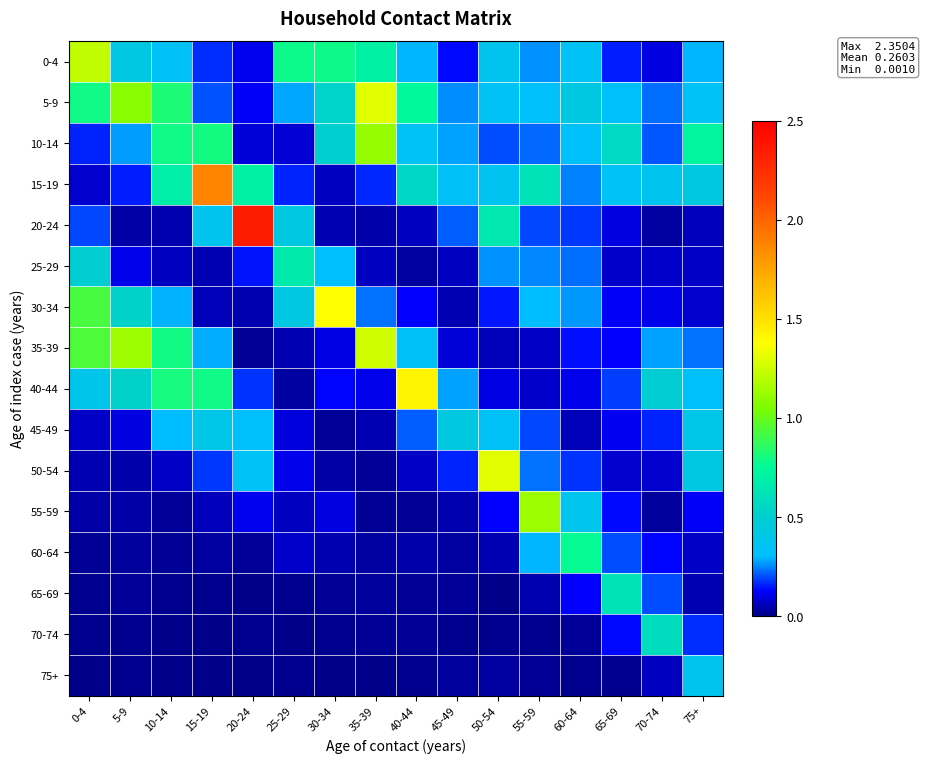

Reading right to left, what are all the values shown in this chart?

0-4: 75+=0.3	70-74=0.1	65-69=0.2	60-64=0.3	55-59=0.3	50-54=0.4	45-49=0.1	40-44=0.3	35-39=0.7	30-34=0.8	25-29=0.8	20-24=0.1	15-19=0.2	10-14=0.3	5-9=0.4	0-4=1.2
5-9: 75+=0.3	70-74=0.2	65-69=0.3	60-64=0.4	55-59=0.3	50-54=0.3	45-49=0.3	40-44=0.8	35-39=1.3	30-34=0.5	25-29=0.3	20-24=0.1	15-19=0.2	10-14=0.8	5-9=1.1	0-4=0.8
10-14: 75+=0.7	70-74=0.2	65-69=0.6	60-64=0.3	55-59=0.2	50-54=0.2	45-49=0.3	40-44=0.3	35-39=1.1	30-34=0.5	25-29=0.1	20-24=0.1	15-19=0.8	10-14=0.8	5-9=0.3	0-4=0.2
15-19: 75+=0.4	70-74=0.4	65-69=0.3	60-64=0.2	55-59=0.6	50-54=0.4	45-49=0.3	40-44=0.6	35-39=0.2	30-34=0.1	25-29=0.2	20-24=0.7	15-19=1.9	10-14=0.7	5-9=0.2	0-4=0.1
20-24: 75+=0.1	70-74=0.0	65-69=0.1	60-64=0.2	55-59=0.2	50-54=0.7	45-49=0.2	40-44=0.1	35-39=0.0	30-34=0.0	25-29=0.4	20-24=2.4	15-19=0.4	10-14=0.0	5-9=0.0	0-4=0.2
25-29: 75+=0.1	70-74=0.1	65-69=0.1	60-64=0.2	55-59=0.2	50-54=0.3	45-49=0.1	40-44=0.0	35-39=0.1	30-34=0.3	25-29=0.7	20-24=0.1	15-19=0.0	10-14=0.1	5-9=0.1	0-4=0.5
30-34: 75+=0.1	70-74=0.1	65-69=0.1	60-64=0.3	55-59=0.3	50-54=0.1	45-49=0.0	40-44=0.1	35-39=0.2	30-34=1.4	25-29=0.4	20-24=0.0	15-19=0.1	10-14=0.3	5-9=0.5	0-4=0.9
35-39: 75+=0.2	70-74=0.3	65-69=0.1	60-64=0.1	55-59=0.1	50-54=0.1	45-49=0.1	40-44=0.3	35-39=1.3	30-34=0.1	25-29=0.0	20-24=0.0	15-19=0.3	10-14=0.8	5-9=1.1	0-4=0.9
40-44: 75+=0.3	70-74=0.5	65-69=0.2	60-64=0.1	55-59=0.1	50-54=0.1	45-49=0.3	40-44=1.4	35-39=0.1	30-34=0.1	25-29=0.0	20-24=0.2	15-19=0.8	10-14=0.8	5-9=0.5	0-4=0.4
45-49: 75+=0.4	70-74=0.2	65-69=0.1	60-64=0.1	55-59=0.2	50-54=0.3	45-49=0.4	40-44=0.2	35-39=0.0	30-34=0.0	25-29=0.1	20-24=0.3	15-19=0.4	10-14=0.3	5-9=0.1	0-4=0.1
50-54: 75+=0.4	70-74=0.1	65-69=0.1	60-64=0.2	55-59=0.2	50-54=1.3	45-49=0.2	40-44=0.1	35-39=0.0	30-34=0.0	25-29=0.1	20-24=0.3	15-19=0.2	10-14=0.1	5-9=0.0	0-4=0.0
55-59: 75+=0.1	70-74=0.0	65-69=0.1	60-64=0.4	55-59=1.1	50-54=0.1	45-49=0.0	40-44=0.0	35-39=0.0	30-34=0.1	25-29=0.1	20-24=0.1	15-19=0.1	10-14=0.0	5-9=0.0	0-4=0.0
60-64: 75+=0.1	70-74=0.1	65-69=0.2	60-64=0.8	55-59=0.3	50-54=0.0	45-49=0.0	40-44=0.0	35-39=0.0	30-34=0.0	25-29=0.1	20-24=0.0	15-19=0.0	10-14=0.0	5-9=0.0	0-4=0.0
65-69: 75+=0.0	70-74=0.2	65-69=0.6	60-64=0.1	55-59=0.0	50-54=0.0	45-49=0.0	40-44=0.0	35-39=0.0	30-34=0.0	25-29=0.0	20-24=0.0	15-19=0.0	10-14=0.0	5-9=0.0	0-4=0.0
70-74: 75+=0.2	70-74=0.6	65-69=0.1	60-64=0.0	55-59=0.0	50-54=0.0	45-49=0.0	40-44=0.0	35-39=0.0	30-34=0.0	25-29=0.0	20-24=0.0	15-19=0.0	10-14=0.0	5-9=0.0	0-4=0.0
75+: 75+=0.4	70-74=0.1	65-69=0.0	60-64=0.0	55-59=0.0	50-54=0.0	45-49=0.0	40-44=0.0	35-39=0.0	30-34=0.0	25-29=0.0	20-24=0.0	15-19=0.0	10-14=0.0	5-9=0.0	0-4=0.0